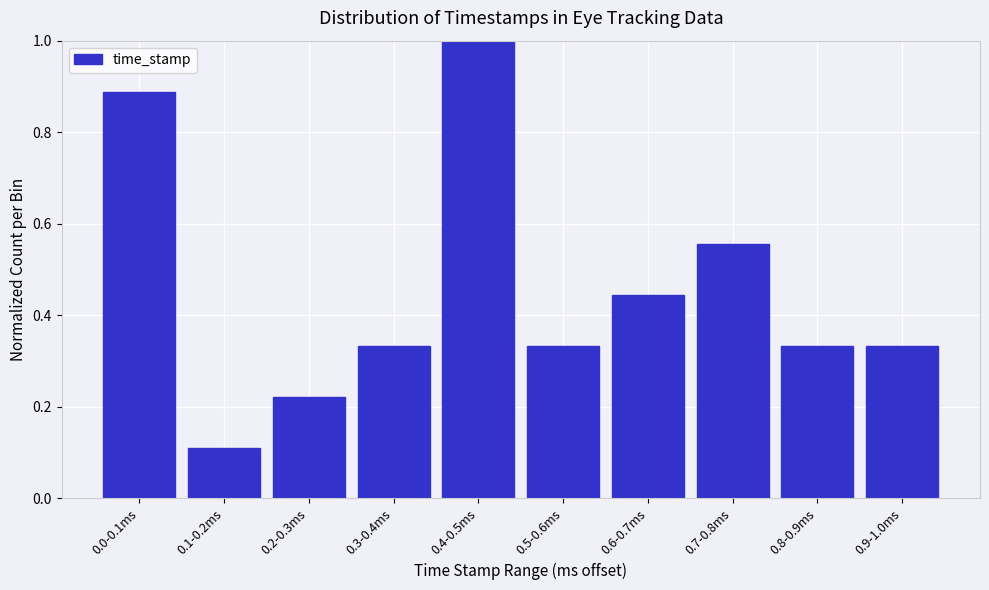

At which category does the chart reach its peak across all series?

0.4-0.5ms